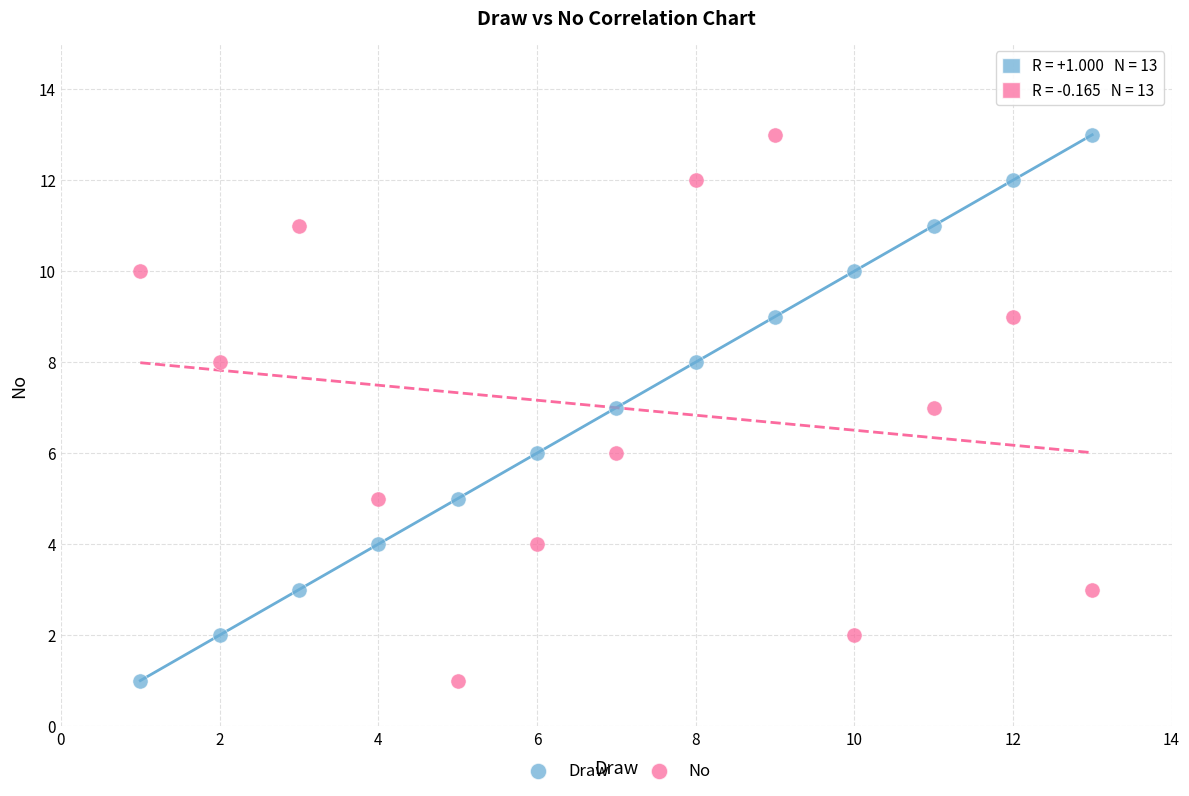

Across all data points, what is the range of Y values (max minus min)?

12